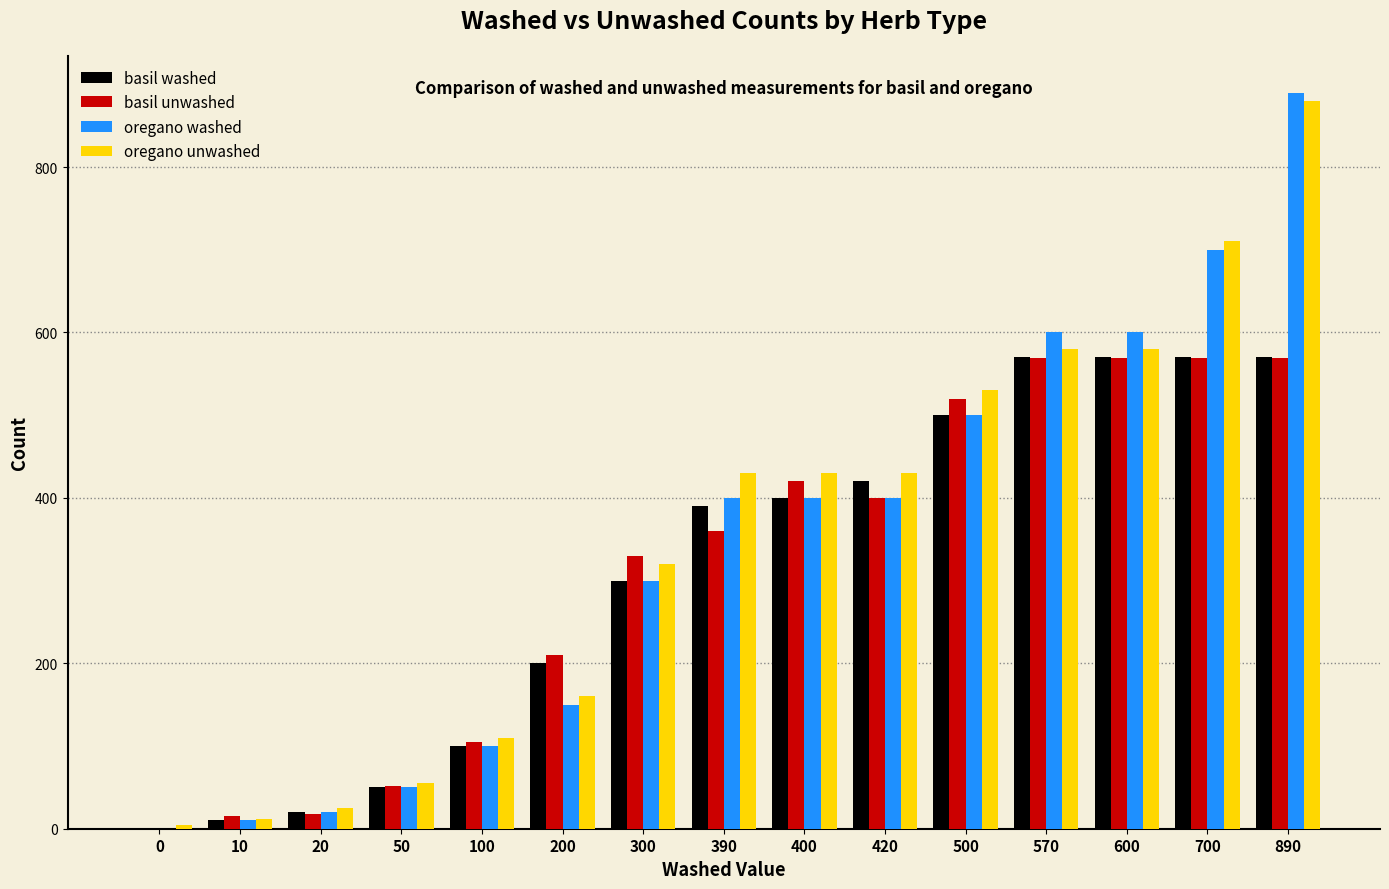

What is the sum of all basil washed values?

4670